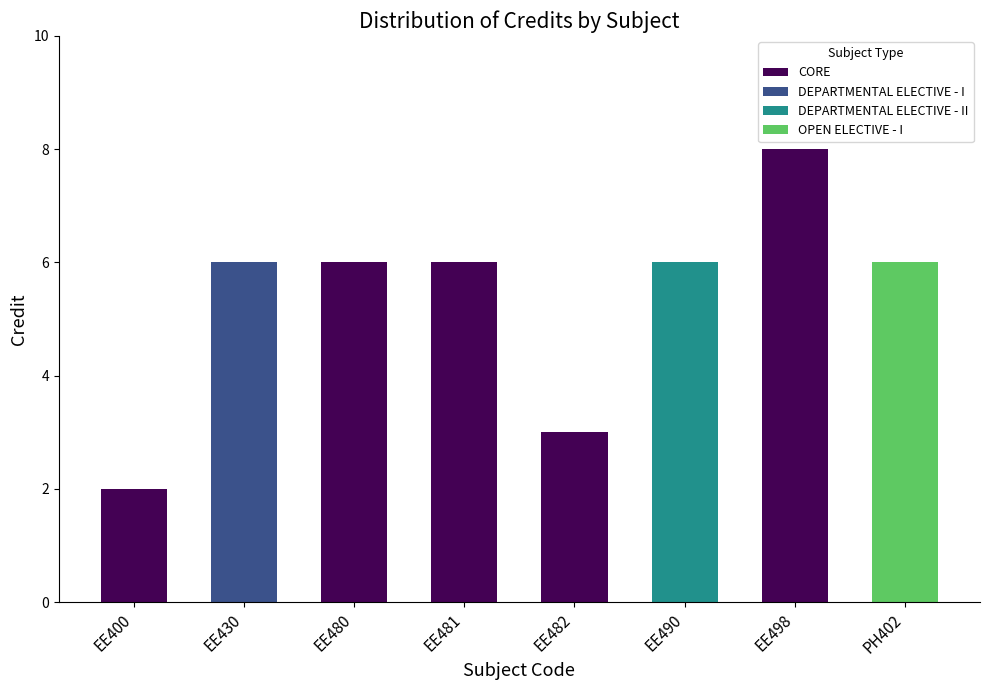

How many values are between 6 and 7?

5